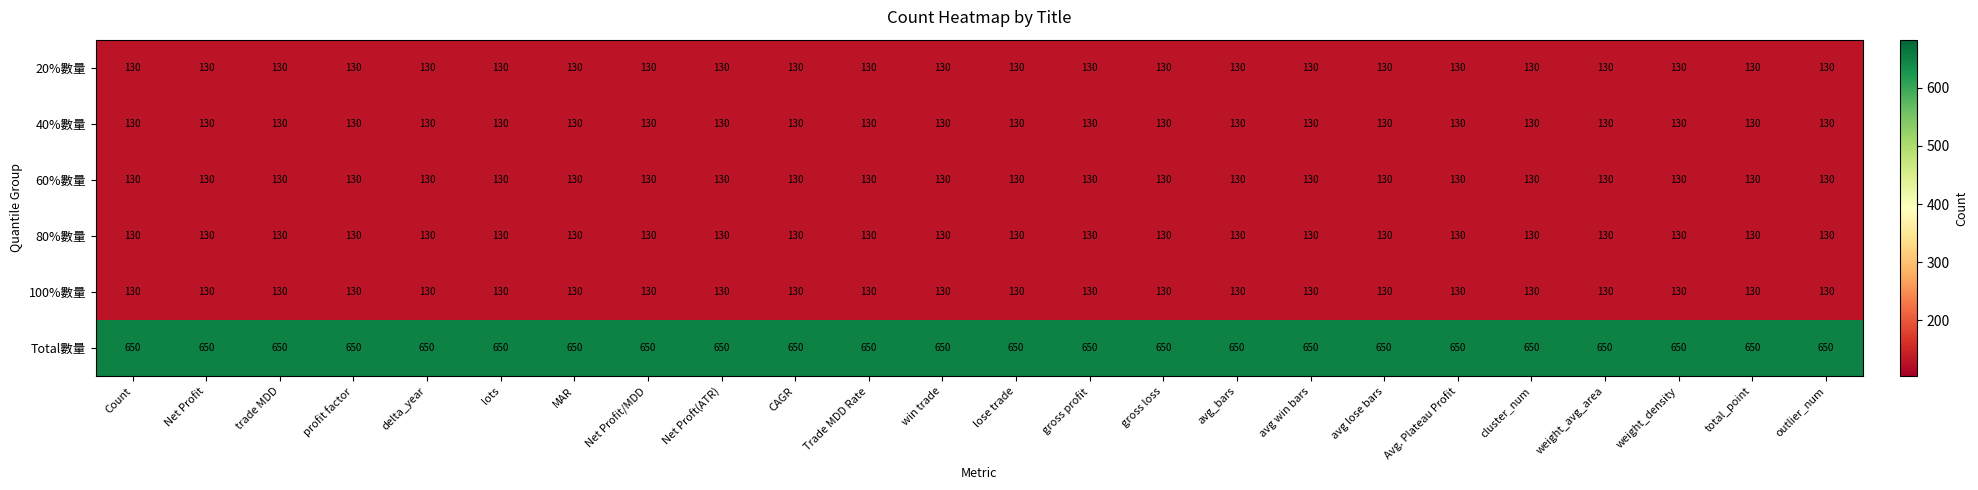

What is the total value across all series at avg win bars?

1300